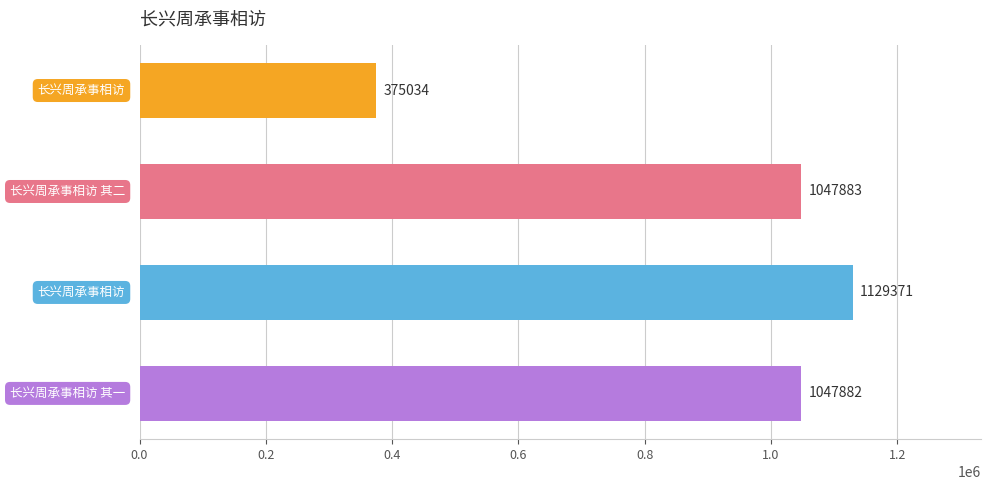

What is the value of the 3rd bar from the top?

1129371